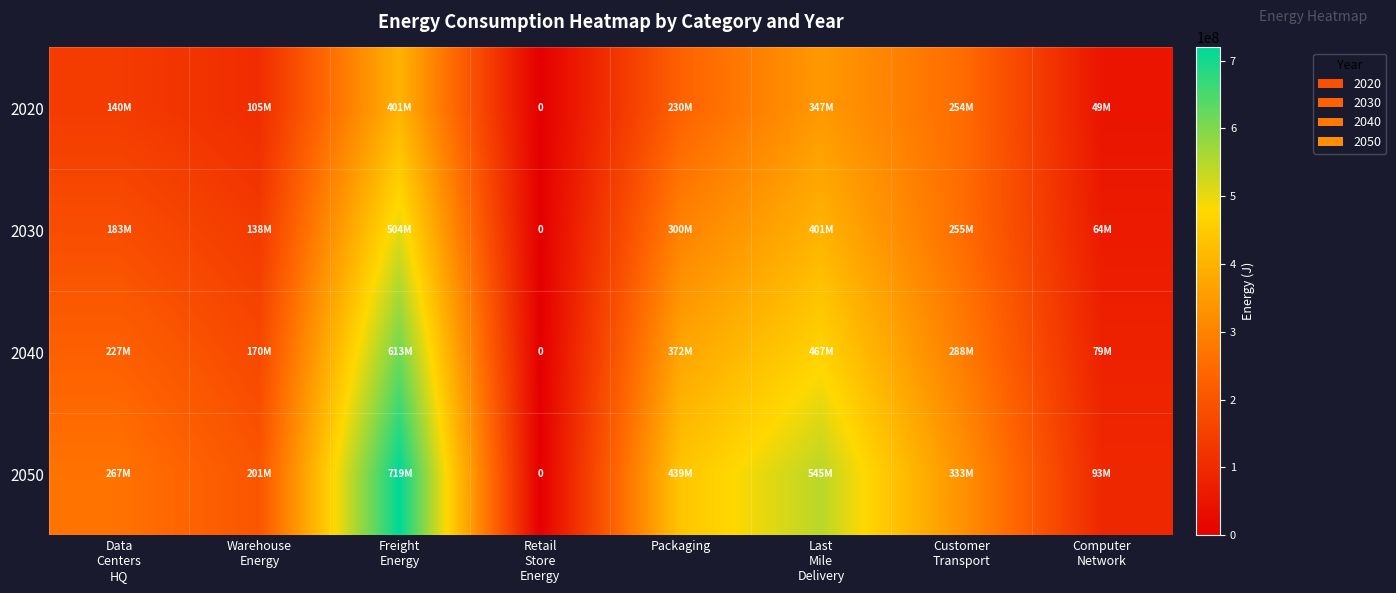

What is the approximate value of 2050 at Warehouse Energy?

200820370.2